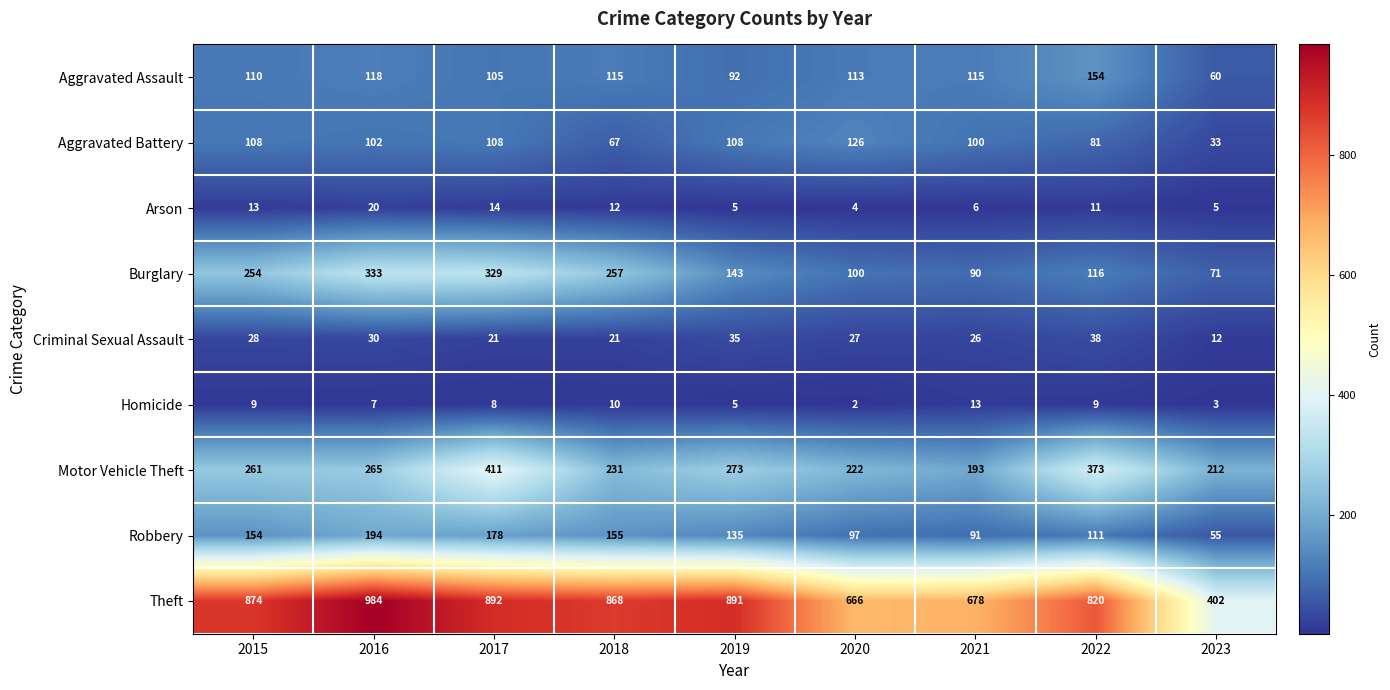

Read the Aggravated Battery value at 2021.

100